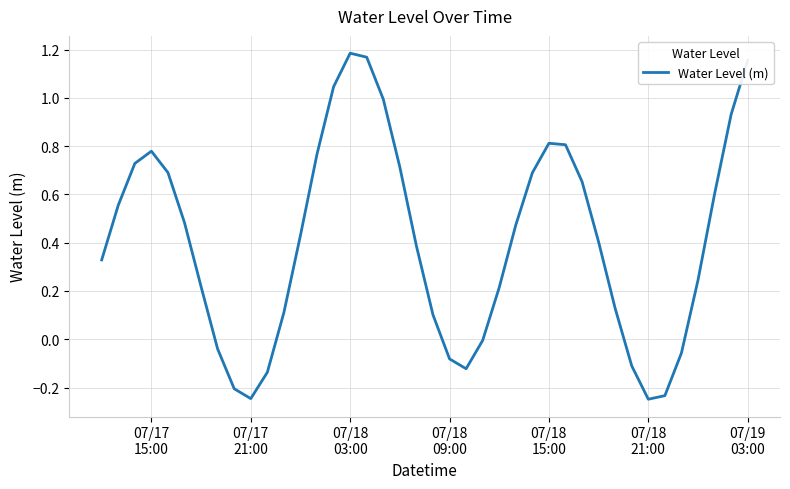

What is the difference between the maximum and minimum values?

1.4